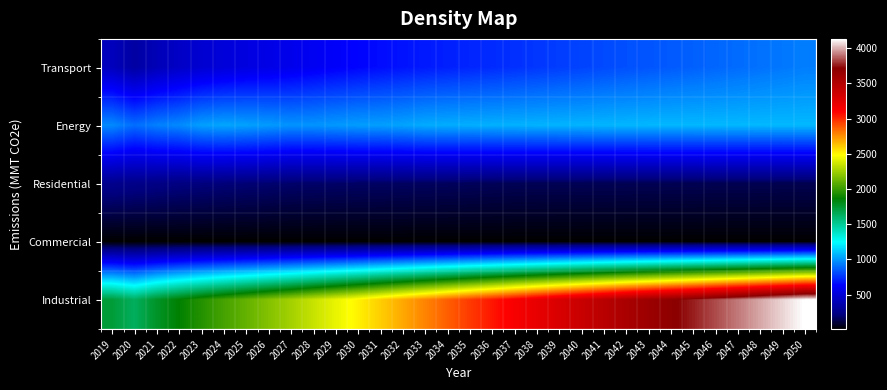

Which series has the largest total across all categories?

Industrial